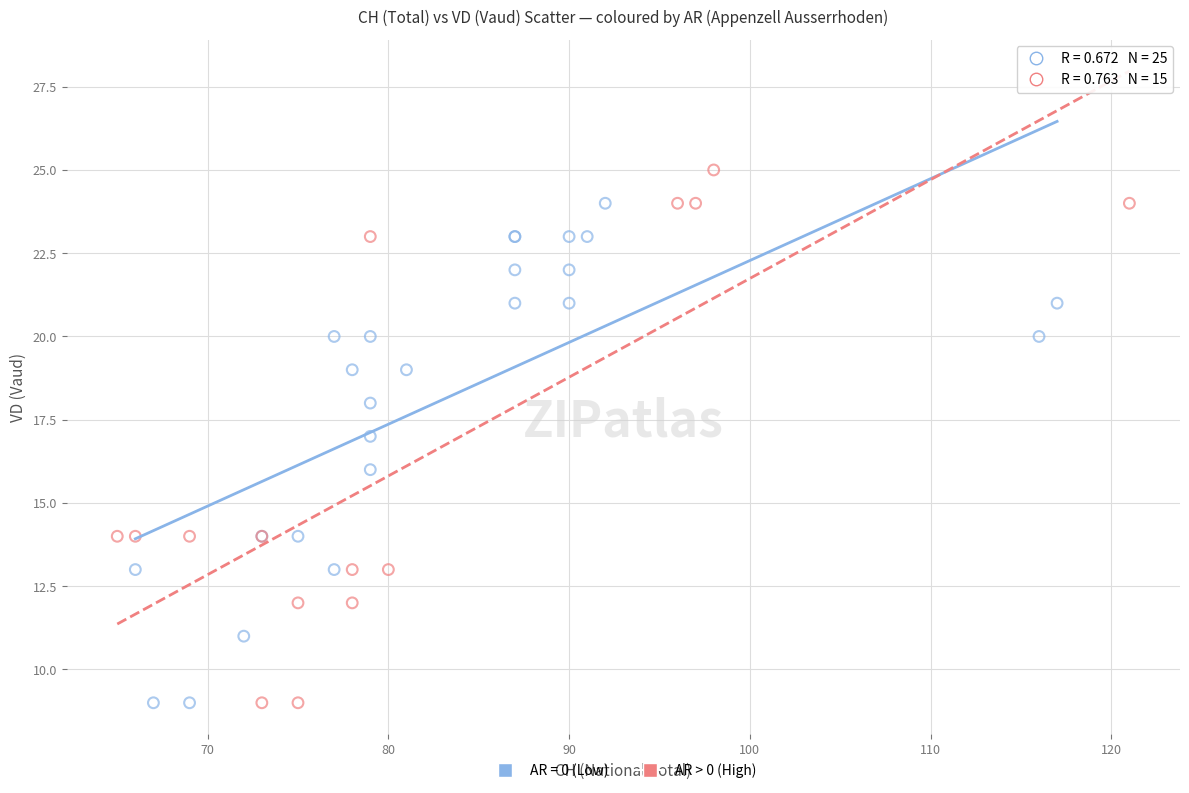

Which series reaches the maximum Y coordinate?

AR > 0 (High)